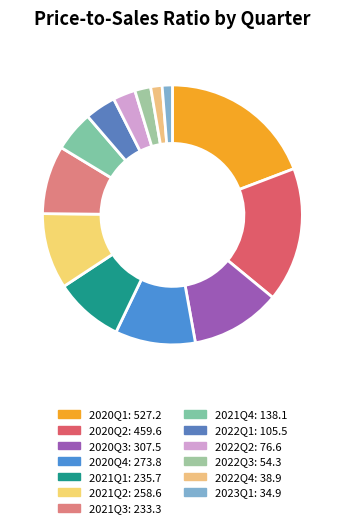

Do 2022Q4 and 2021Q3 together represent more than half of the pie?

No